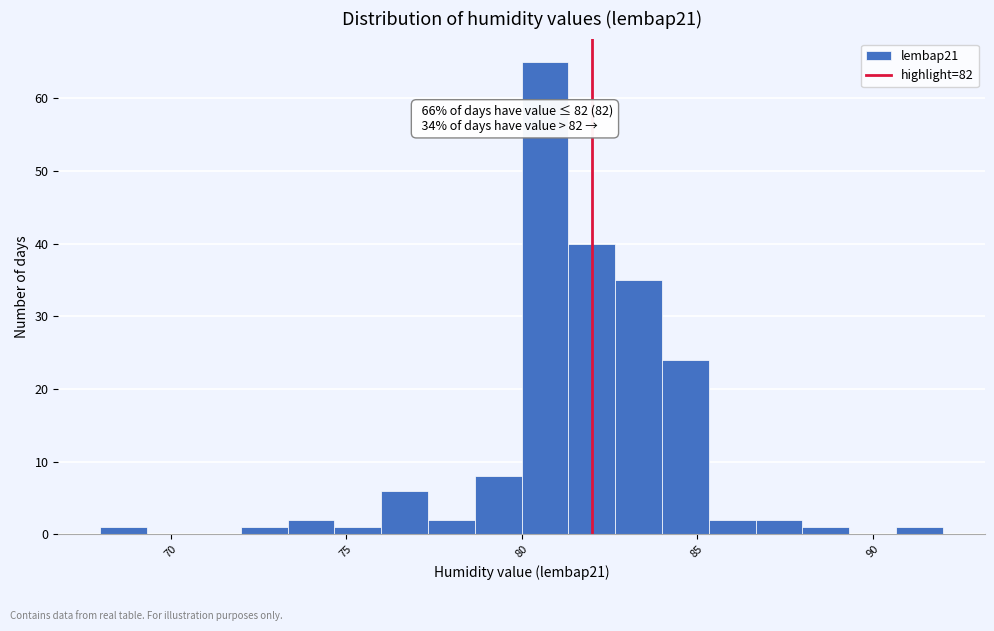

Around what value on the x-axis is the tallest bar? Give the approximate position of its centre, as read against the axis.

80.5